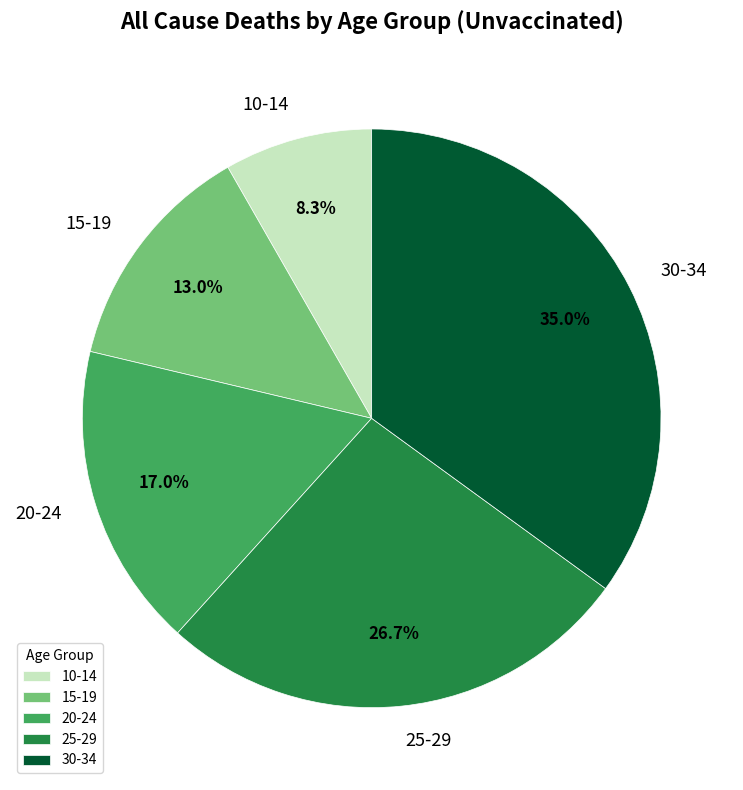

To the nearest percent, what is the average slice percentage?

20%